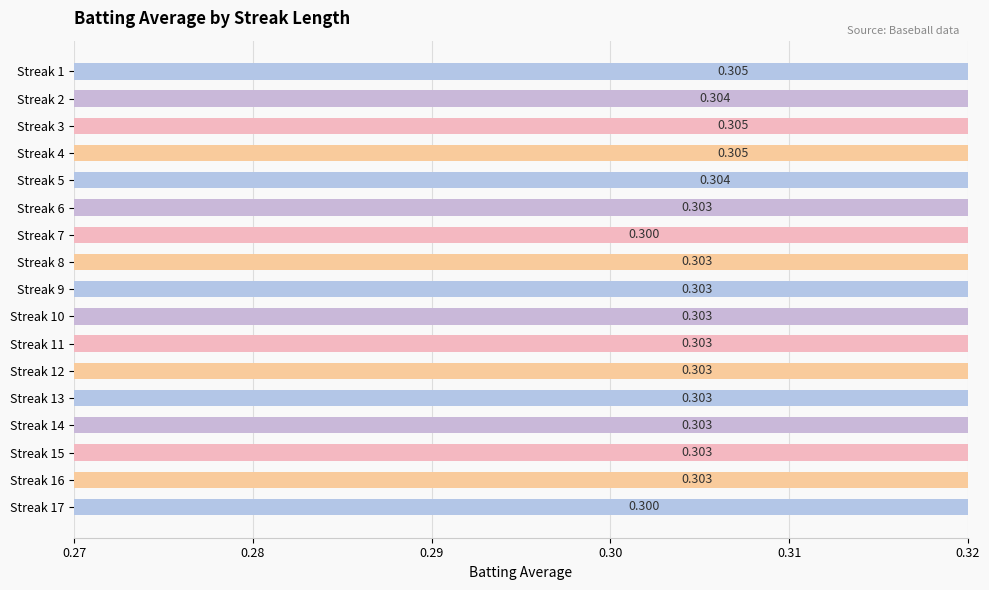

Count the number of data series in this chart.

1